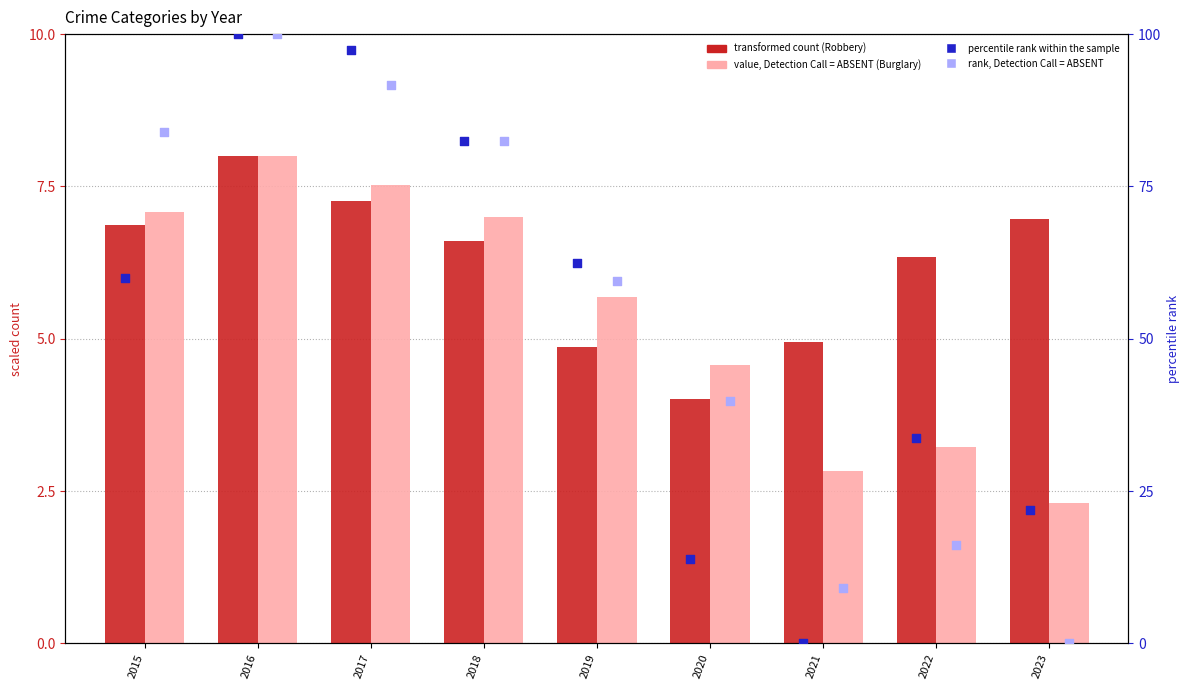

At which category is the sum across all series the highest?

2016